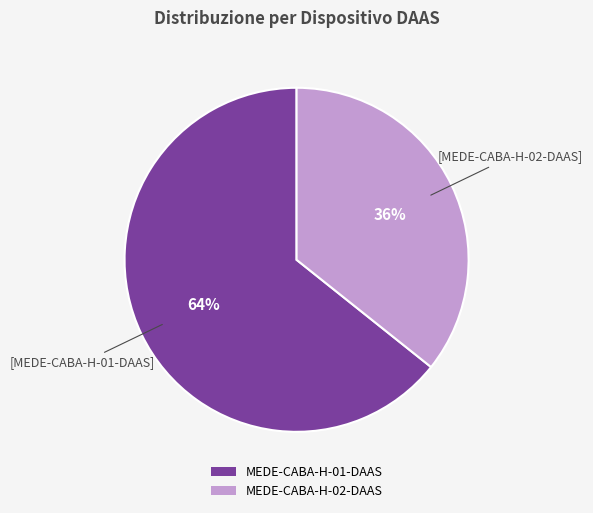

To the nearest percent, what percentage of the pie is MEDE-CABA-H-02-DAAS?

36%